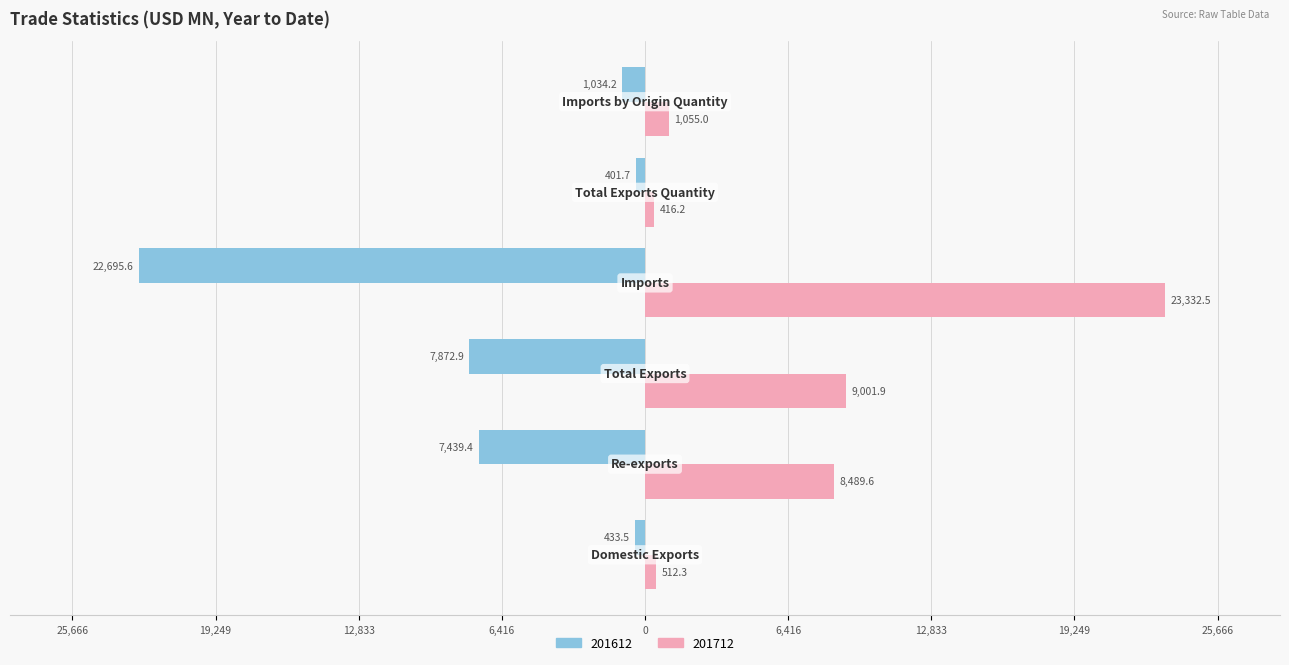

Rank the categories by 201712 value from lowest to highest.

Total Exports Quantity, Domestic Exports, Imports by Origin Quantity, Re-exports, Total Exports, Imports